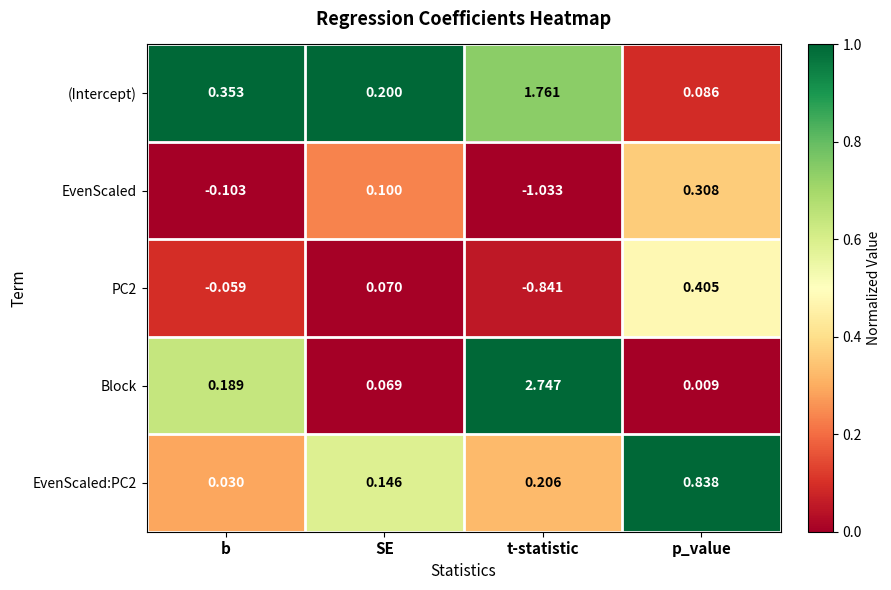

Which series changed the most between b and SE?

EvenScaled